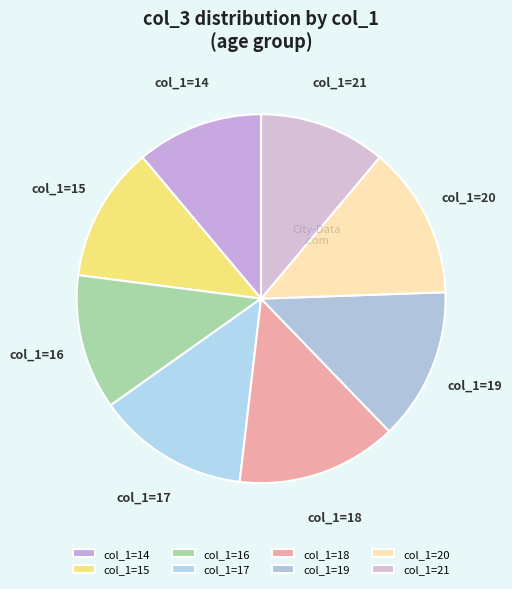

The col_1=20 slice represents 13% of the pie. True or false?

True